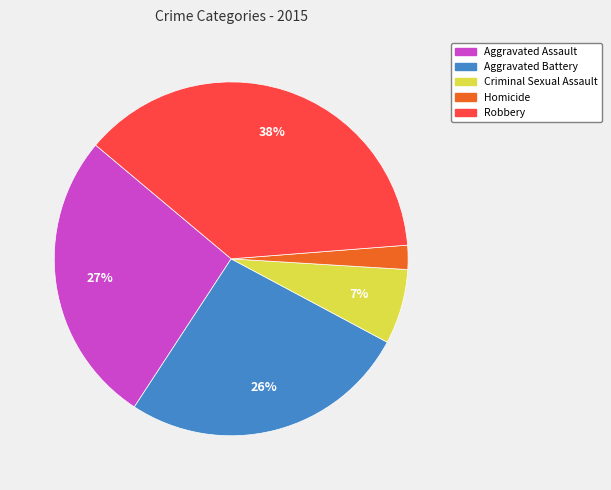

What is the ratio of the value at Criminal Sexual Assault to the value at Aggravated Assault?

0.3